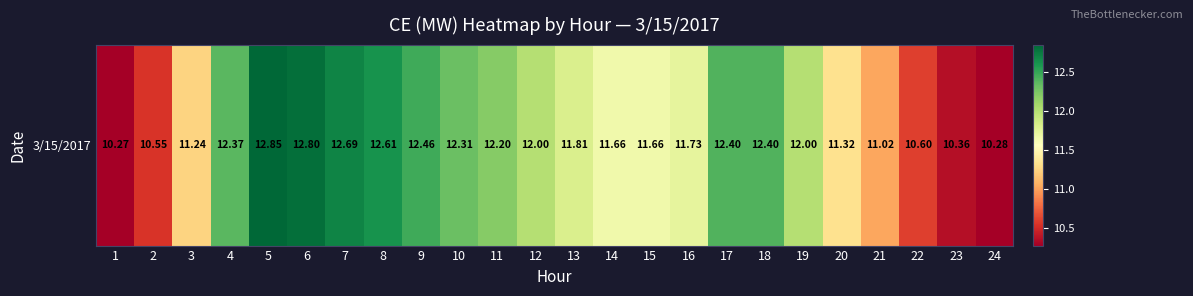

Read the value at 11.

12.2